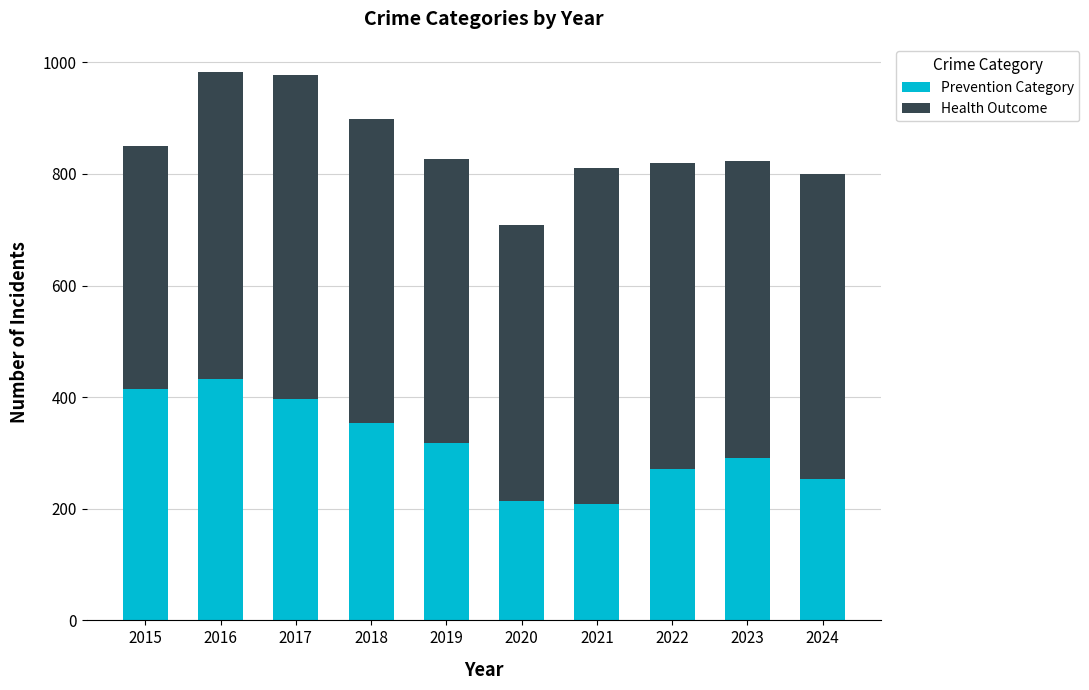

What is the average value of the Prevention Category series?

315